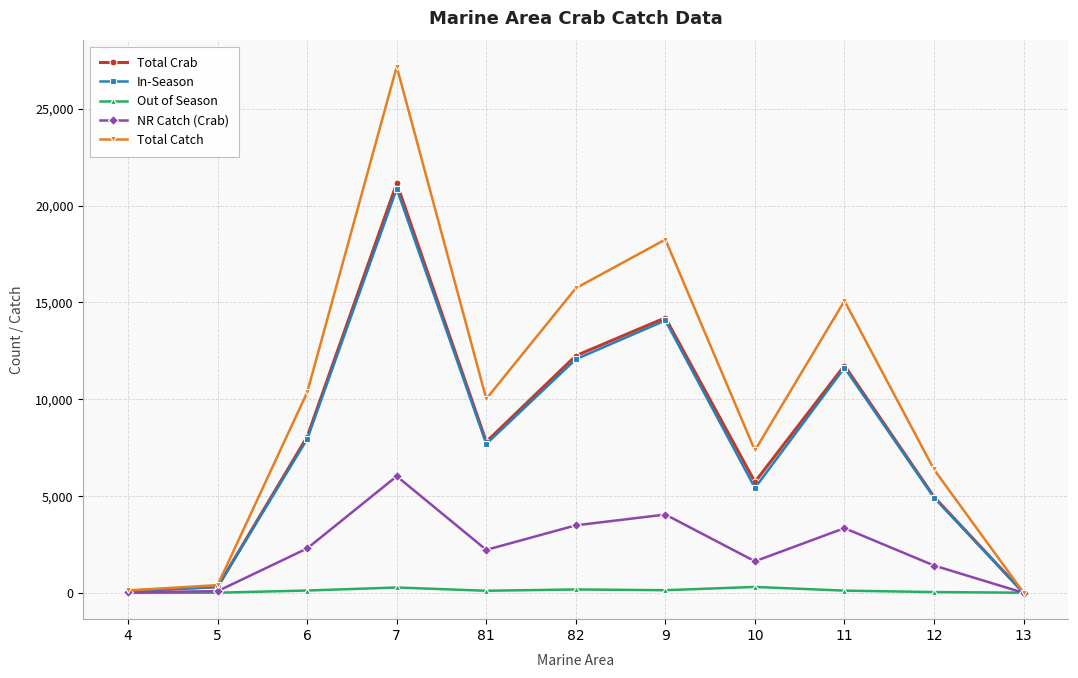

At which category does Total Crab reach its first local peak?

7